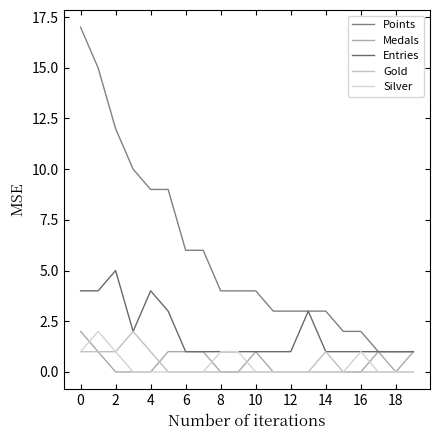

At which category does Medals reach its first local peak?

10